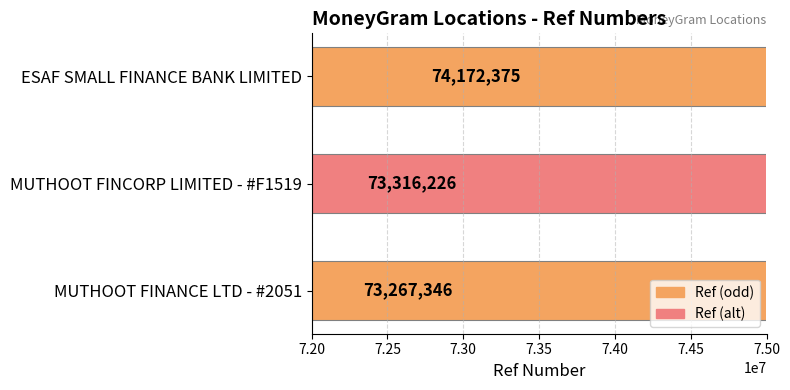

What is the change in value from MUTHOOT FINCORP LIMITED - #F1519 to ESAF SMALL FINANCE BANK LIMITED?

+856149